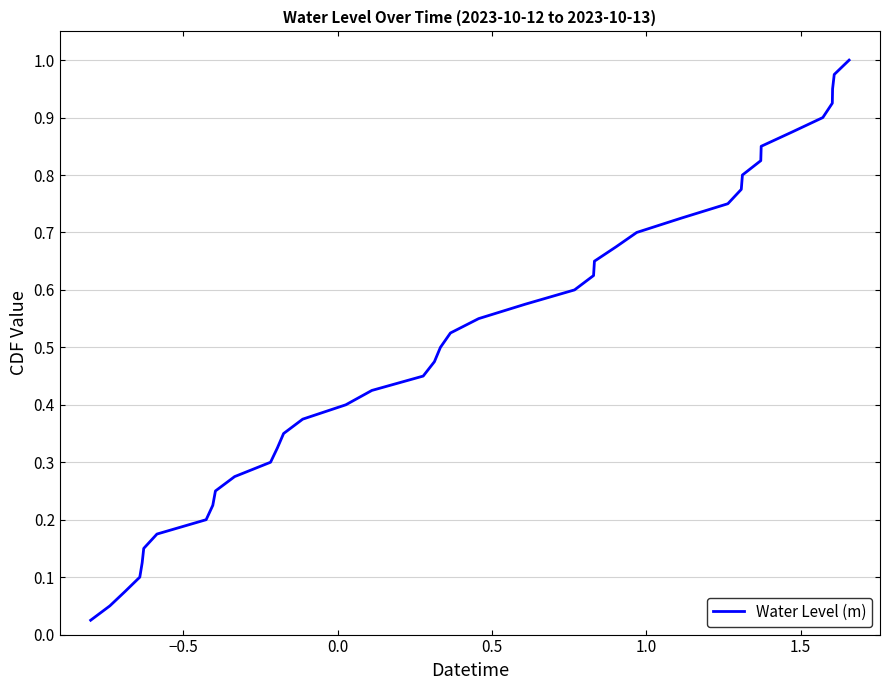

Does the chart have visible grid lines?

Yes